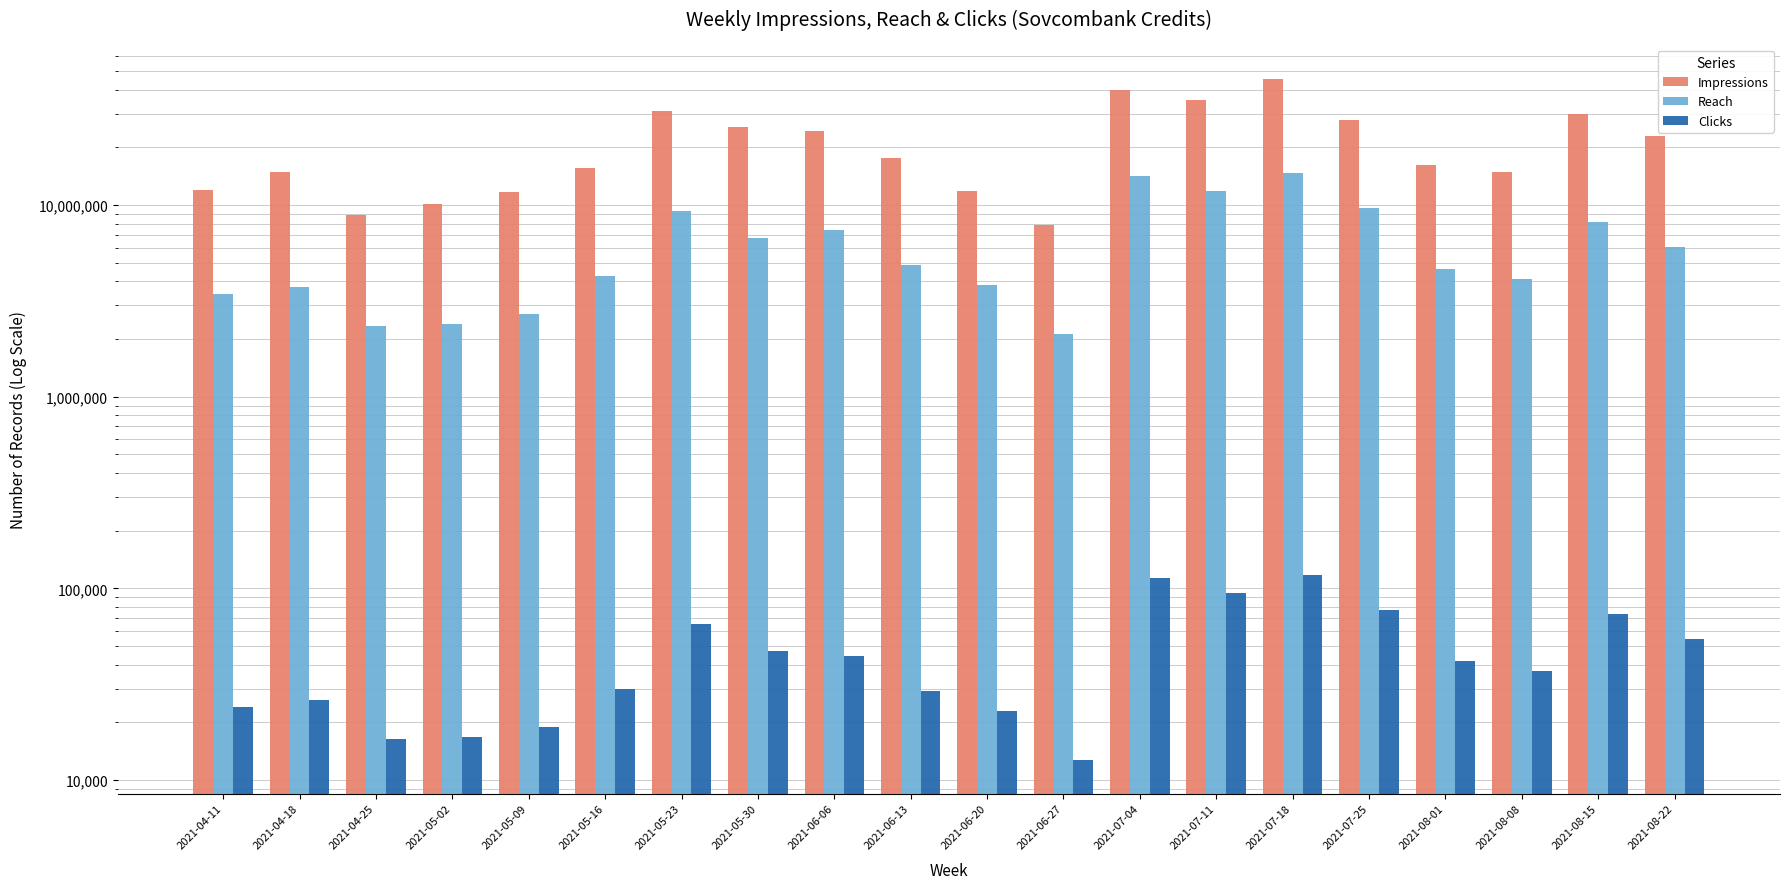

What position from the left is 2021-06-13?

10